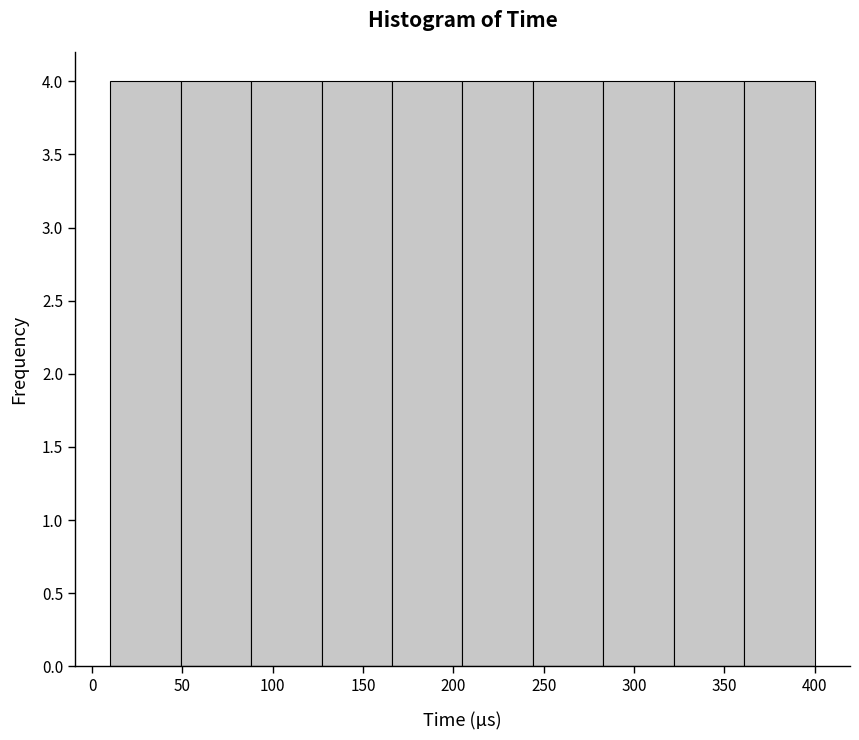

Reading left to right, list every bar in this chart as the range it spans on the x-axis followed by its height. Neither the bar edges nor the heights are printed on the chart, so give them approximately, as read against the axes.

10 to 50: 4
50 to 90: 4
90 to 125: 4
125 to 165: 4
165 to 205: 4
205 to 245: 4
245 to 285: 4
285 to 320: 4
320 to 360: 4
360 to 400: 4